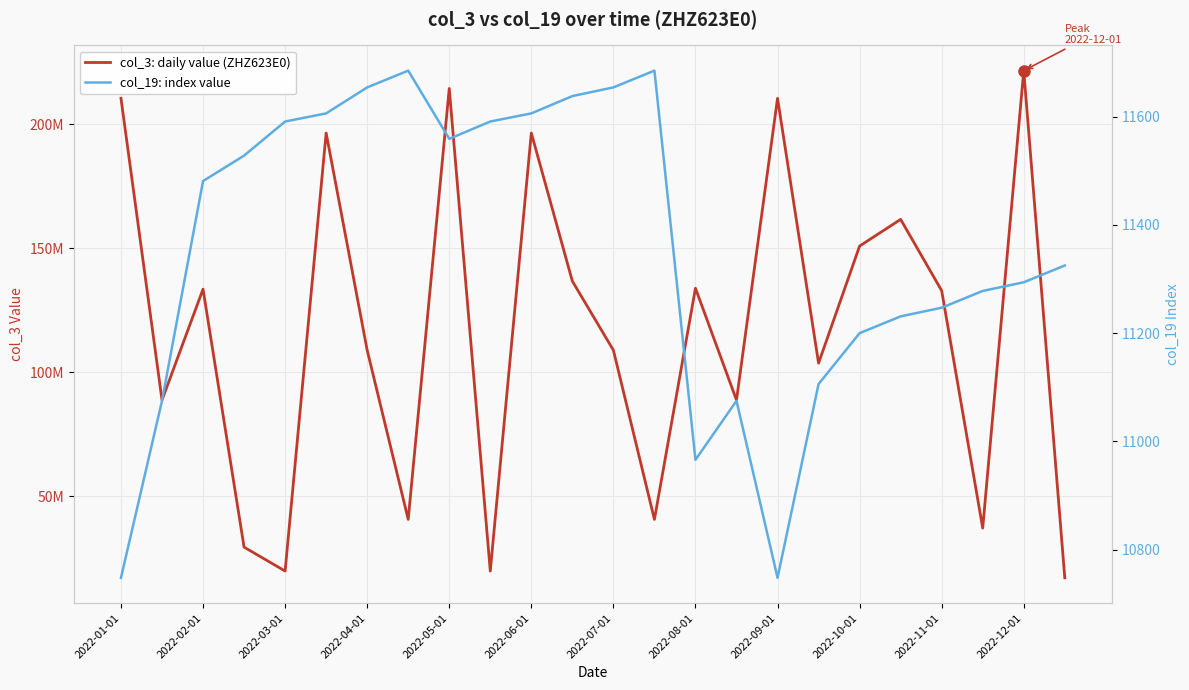

How many interior local valleys does the col_19: index value series have?

3